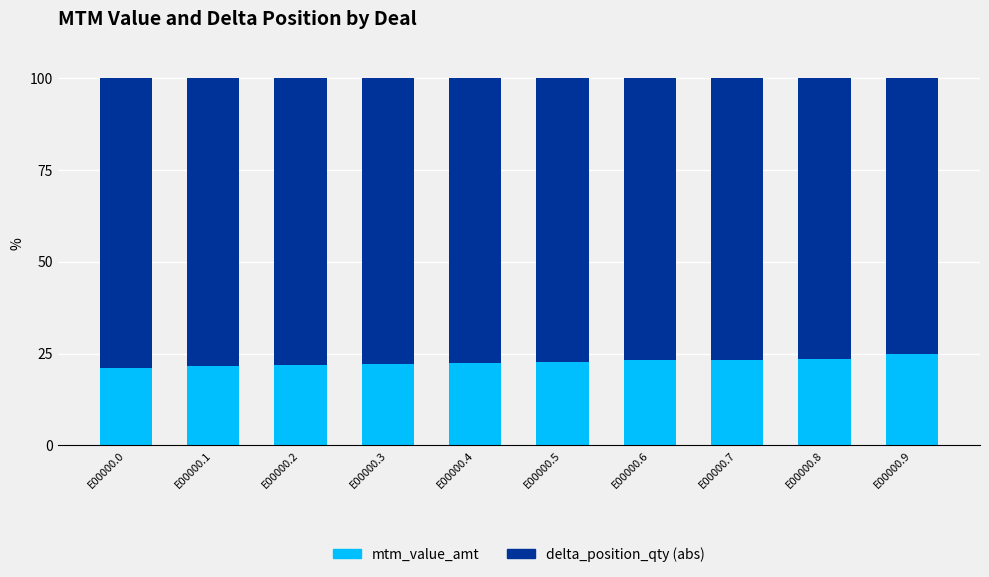

What is the total value across all series at E00000.6?

100.0